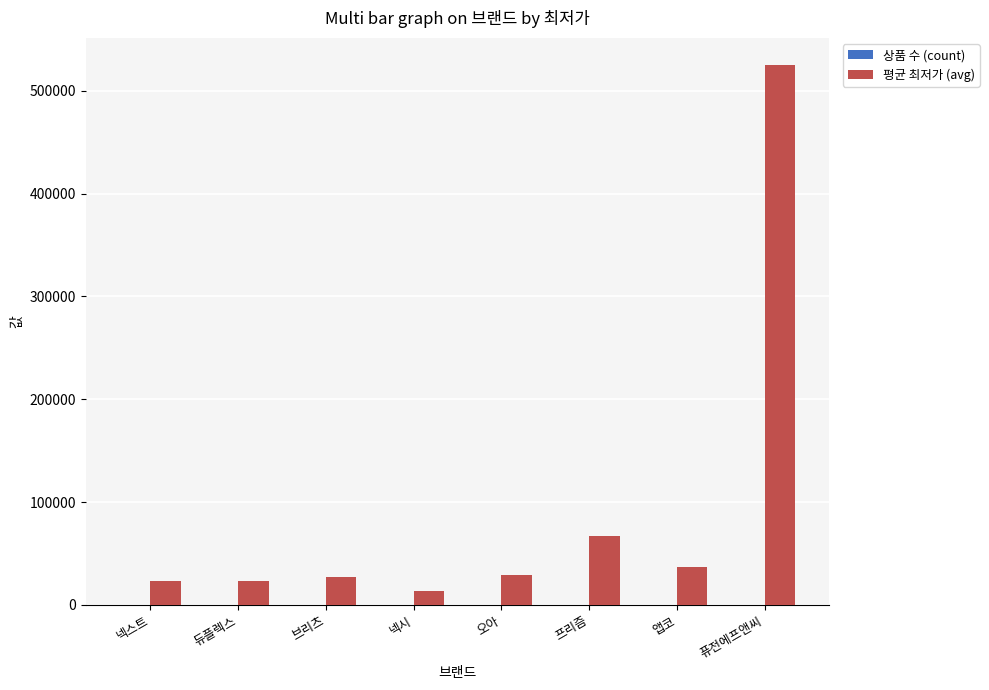

The value of 평균 최저가 (avg) at 앱코 is 36633. True or false?

True